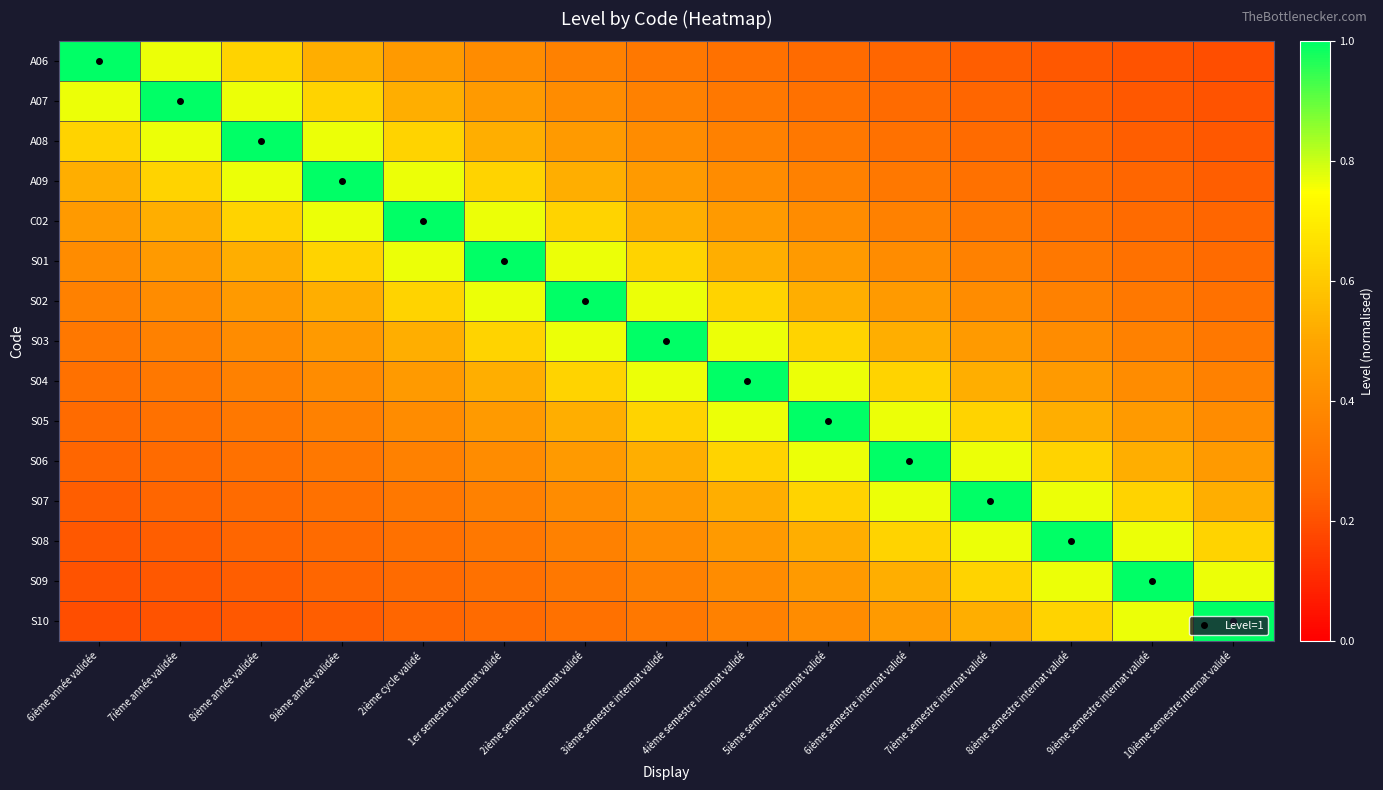

Reading left to right, list all the values displayed in this chart.

A06: 6ième année validée=1.0	7ième année validée=0.8	8ième année validée=0.6	9ième année validée=0.5	2ième cycle validé=0.5	1er semestre internat validé=0.4	2ième semestre internat validé=0.4	3ième semestre internat validé=0.3	4ième semestre internat validé=0.3	5ième semestre internat validé=0.3	6ième semestre internat validé=0.2	7ième semestre internat validé=0.2	8ième semestre internat validé=0.2	9ième semestre internat validé=0.2	10ième semestre internat validé=0.2
A07: 6ième année validée=0.8	7ième année validée=1.0	8ième année validée=0.8	9ième année validée=0.6	2ième cycle validé=0.5	1er semestre internat validé=0.5	2ième semestre internat validé=0.4	3ième semestre internat validé=0.4	4ième semestre internat validé=0.3	5ième semestre internat validé=0.3	6ième semestre internat validé=0.3	7ième semestre internat validé=0.2	8ième semestre internat validé=0.2	9ième semestre internat validé=0.2	10ième semestre internat validé=0.2
A08: 6ième année validée=0.6	7ième année validée=0.8	8ième année validée=1.0	9ième année validée=0.8	2ième cycle validé=0.6	1er semestre internat validé=0.5	2ième semestre internat validé=0.5	3ième semestre internat validé=0.4	4ième semestre internat validé=0.4	5ième semestre internat validé=0.3	6ième semestre internat validé=0.3	7ième semestre internat validé=0.3	8ième semestre internat validé=0.2	9ième semestre internat validé=0.2	10ième semestre internat validé=0.2
A09: 6ième année validée=0.5	7ième année validée=0.6	8ième année validée=0.8	9ième année validée=1.0	2ième cycle validé=0.8	1er semestre internat validé=0.6	2ième semestre internat validé=0.5	3ième semestre internat validé=0.5	4ième semestre internat validé=0.4	5ième semestre internat validé=0.4	6ième semestre internat validé=0.3	7ième semestre internat validé=0.3	8ième semestre internat validé=0.3	9ième semestre internat validé=0.2	10ième semestre internat validé=0.2
C02: 6ième année validée=0.5	7ième année validée=0.5	8ième année validée=0.6	9ième année validée=0.8	2ième cycle validé=1.0	1er semestre internat validé=0.8	2ième semestre internat validé=0.6	3ième semestre internat validé=0.5	4ième semestre internat validé=0.5	5ième semestre internat validé=0.4	6ième semestre internat validé=0.4	7ième semestre internat validé=0.3	8ième semestre internat validé=0.3	9ième semestre internat validé=0.3	10ième semestre internat validé=0.2
S01: 6ième année validée=0.4	7ième année validée=0.5	8ième année validée=0.5	9ième année validée=0.6	2ième cycle validé=0.8	1er semestre internat validé=1.0	2ième semestre internat validé=0.8	3ième semestre internat validé=0.6	4ième semestre internat validé=0.5	5ième semestre internat validé=0.5	6ième semestre internat validé=0.4	7ième semestre internat validé=0.4	8ième semestre internat validé=0.3	9ième semestre internat validé=0.3	10ième semestre internat validé=0.3
S02: 6ième année validée=0.4	7ième année validée=0.4	8ième année validée=0.5	9ième année validée=0.5	2ième cycle validé=0.6	1er semestre internat validé=0.8	2ième semestre internat validé=1.0	3ième semestre internat validé=0.8	4ième semestre internat validé=0.6	5ième semestre internat validé=0.5	6ième semestre internat validé=0.5	7ième semestre internat validé=0.4	8ième semestre internat validé=0.4	9ième semestre internat validé=0.3	10ième semestre internat validé=0.3
S03: 6ième année validée=0.3	7ième année validée=0.4	8ième année validée=0.4	9ième année validée=0.5	2ième cycle validé=0.5	1er semestre internat validé=0.6	2ième semestre internat validé=0.8	3ième semestre internat validé=1.0	4ième semestre internat validé=0.8	5ième semestre internat validé=0.6	6ième semestre internat validé=0.5	7ième semestre internat validé=0.5	8ième semestre internat validé=0.4	9ième semestre internat validé=0.4	10ième semestre internat validé=0.3
S04: 6ième année validée=0.3	7ième année validée=0.3	8ième année validée=0.4	9ième année validée=0.4	2ième cycle validé=0.5	1er semestre internat validé=0.5	2ième semestre internat validé=0.6	3ième semestre internat validé=0.8	4ième semestre internat validé=1.0	5ième semestre internat validé=0.8	6ième semestre internat validé=0.6	7ième semestre internat validé=0.5	8ième semestre internat validé=0.5	9ième semestre internat validé=0.4	10ième semestre internat validé=0.4
S05: 6ième année validée=0.3	7ième année validée=0.3	8ième année validée=0.3	9ième année validée=0.4	2ième cycle validé=0.4	1er semestre internat validé=0.5	2ième semestre internat validé=0.5	3ième semestre internat validé=0.6	4ième semestre internat validé=0.8	5ième semestre internat validé=1.0	6ième semestre internat validé=0.8	7ième semestre internat validé=0.6	8ième semestre internat validé=0.5	9ième semestre internat validé=0.5	10ième semestre internat validé=0.4
S06: 6ième année validée=0.2	7ième année validée=0.3	8ième année validée=0.3	9ième année validée=0.3	2ième cycle validé=0.4	1er semestre internat validé=0.4	2ième semestre internat validé=0.5	3ième semestre internat validé=0.5	4ième semestre internat validé=0.6	5ième semestre internat validé=0.8	6ième semestre internat validé=1.0	7ième semestre internat validé=0.8	8ième semestre internat validé=0.6	9ième semestre internat validé=0.5	10ième semestre internat validé=0.5
S07: 6ième année validée=0.2	7ième année validée=0.2	8ième année validée=0.3	9ième année validée=0.3	2ième cycle validé=0.3	1er semestre internat validé=0.4	2ième semestre internat validé=0.4	3ième semestre internat validé=0.5	4ième semestre internat validé=0.5	5ième semestre internat validé=0.6	6ième semestre internat validé=0.8	7ième semestre internat validé=1.0	8ième semestre internat validé=0.8	9ième semestre internat validé=0.6	10ième semestre internat validé=0.5
S08: 6ième année validée=0.2	7ième année validée=0.2	8ième année validée=0.2	9ième année validée=0.3	2ième cycle validé=0.3	1er semestre internat validé=0.3	2ième semestre internat validé=0.4	3ième semestre internat validé=0.4	4ième semestre internat validé=0.5	5ième semestre internat validé=0.5	6ième semestre internat validé=0.6	7ième semestre internat validé=0.8	8ième semestre internat validé=1.0	9ième semestre internat validé=0.8	10ième semestre internat validé=0.6
S09: 6ième année validée=0.2	7ième année validée=0.2	8ième année validée=0.2	9ième année validée=0.2	2ième cycle validé=0.3	1er semestre internat validé=0.3	2ième semestre internat validé=0.3	3ième semestre internat validé=0.4	4ième semestre internat validé=0.4	5ième semestre internat validé=0.5	6ième semestre internat validé=0.5	7ième semestre internat validé=0.6	8ième semestre internat validé=0.8	9ième semestre internat validé=1.0	10ième semestre internat validé=0.8
S10: 6ième année validée=0.2	7ième année validée=0.2	8ième année validée=0.2	9ième année validée=0.2	2ième cycle validé=0.2	1er semestre internat validé=0.3	2ième semestre internat validé=0.3	3ième semestre internat validé=0.3	4ième semestre internat validé=0.4	5ième semestre internat validé=0.4	6ième semestre internat validé=0.5	7ième semestre internat validé=0.5	8ième semestre internat validé=0.6	9ième semestre internat validé=0.8	10ième semestre internat validé=1.0